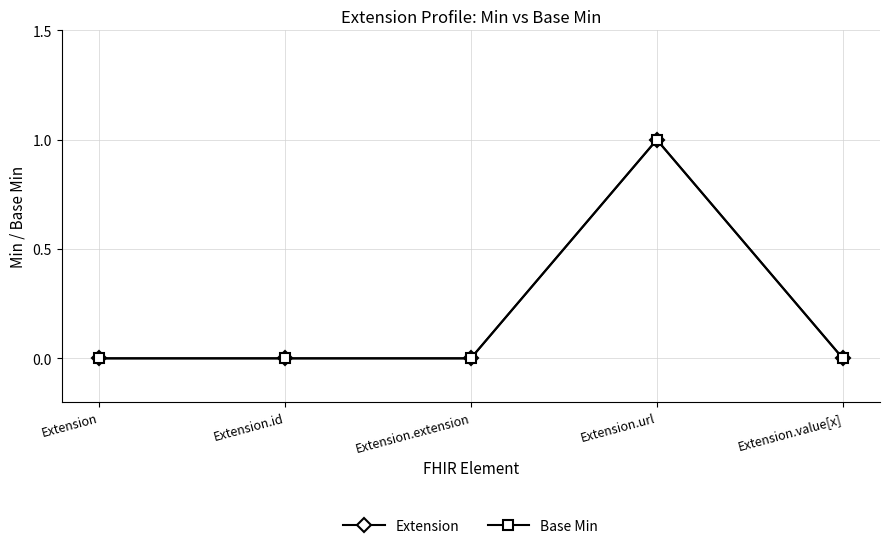

Does the chart have visible grid lines?

Yes